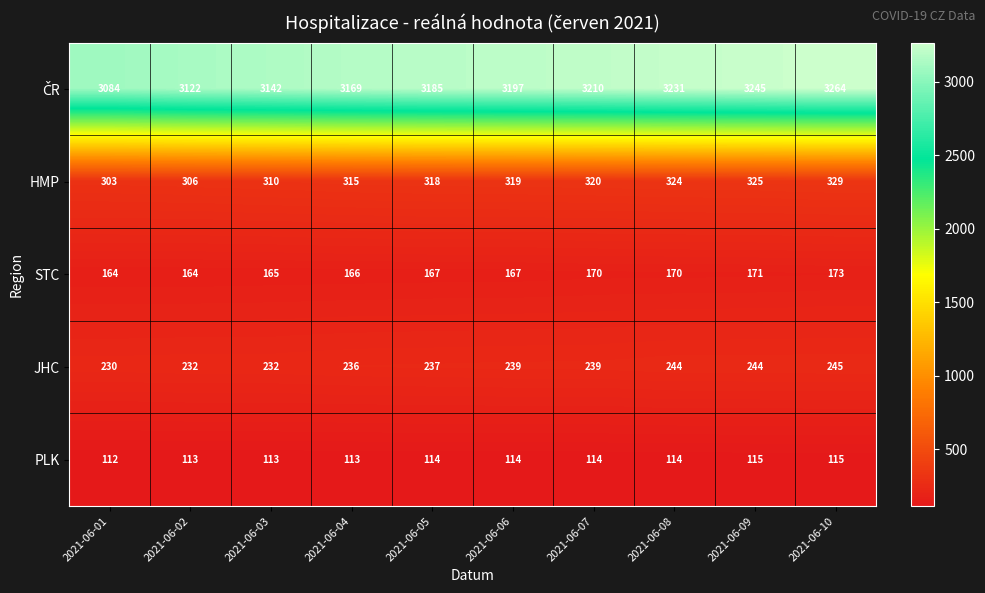

The STC series shows 253 at 2021-06-03. True or false?

False